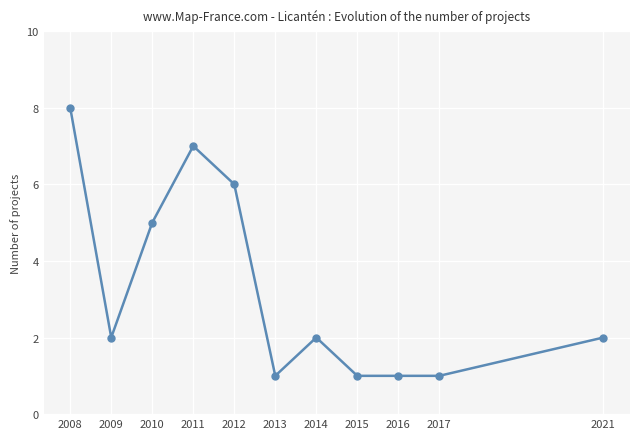

True or false: there are more than 1 points higher than both neighbors.

True